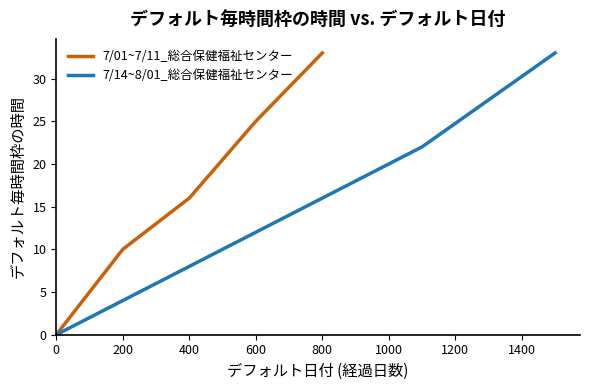

Which series has the largest total across all categories?

7/01~7/11_総合保健福祉センター